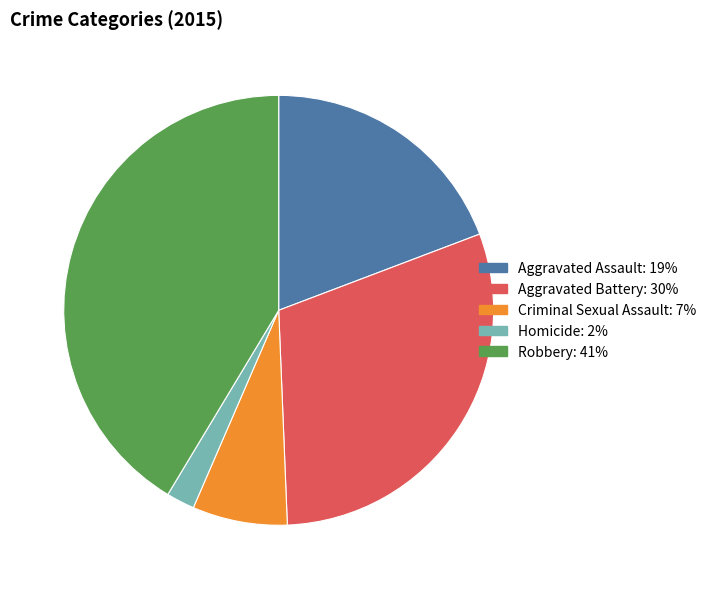

Count the number of slices in the pie.

5